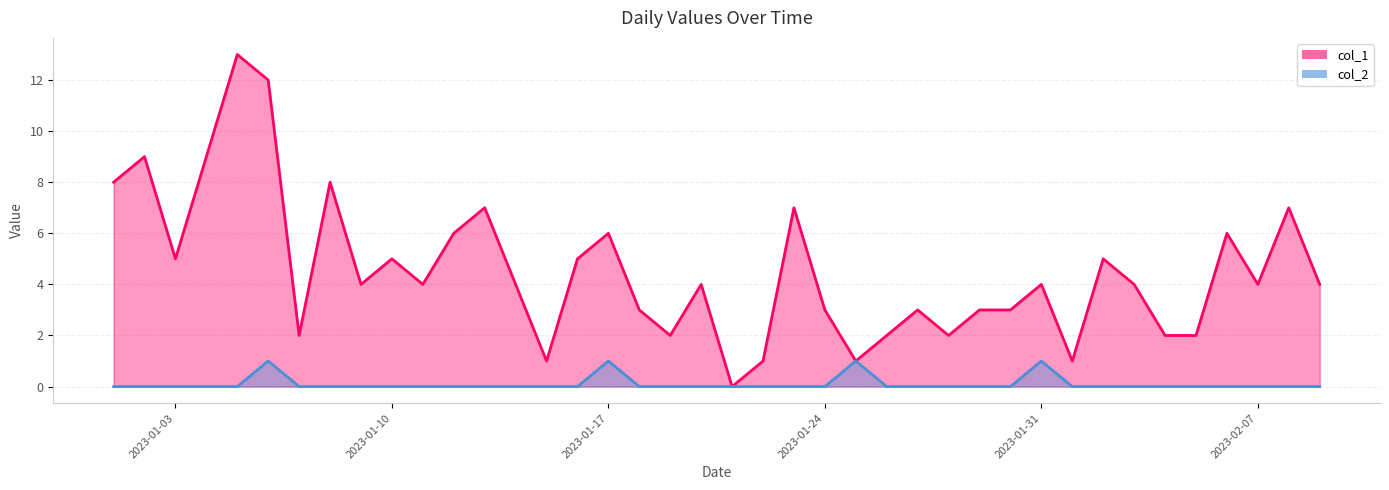

Reading left to right, what are all the values shown in this chart?

col_1: 2023-01-01=8	2023-01-02=9	2023-01-03=5	2023-01-04=9	2023-01-05=13	2023-01-06=12	2023-01-07=2	2023-01-08=8	2023-01-09=4	2023-01-10=5	2023-01-11=4	2023-01-12=6	2023-01-13=7	2023-01-14=4	2023-01-15=1	2023-01-16=5	2023-01-17=6	2023-01-18=3	2023-01-19=2	2023-01-20=4	2023-01-21=0	2023-01-22=1	2023-01-23=7	2023-01-24=3	2023-01-25=1	2023-01-26=2	2023-01-27=3	2023-01-28=2	2023-01-29=3	2023-01-30=3	2023-01-31=4	2023-02-01=1	2023-02-02=5	2023-02-03=4	2023-02-04=2	2023-02-05=2	2023-02-06=6	2023-02-07=4	2023-02-08=7	2023-02-09=4
col_2: 2023-01-01=0	2023-01-02=0	2023-01-03=0	2023-01-04=0	2023-01-05=0	2023-01-06=1	2023-01-07=0	2023-01-08=0	2023-01-09=0	2023-01-10=0	2023-01-11=0	2023-01-12=0	2023-01-13=0	2023-01-14=0	2023-01-15=0	2023-01-16=0	2023-01-17=1	2023-01-18=0	2023-01-19=0	2023-01-20=0	2023-01-21=0	2023-01-22=0	2023-01-23=0	2023-01-24=0	2023-01-25=1	2023-01-26=0	2023-01-27=0	2023-01-28=0	2023-01-29=0	2023-01-30=0	2023-01-31=1	2023-02-01=0	2023-02-02=0	2023-02-03=0	2023-02-04=0	2023-02-05=0	2023-02-06=0	2023-02-07=0	2023-02-08=0	2023-02-09=0